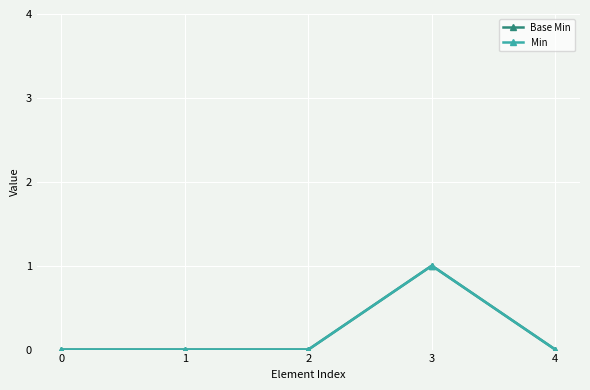

Is this an area chart (filled region under the line)?

No